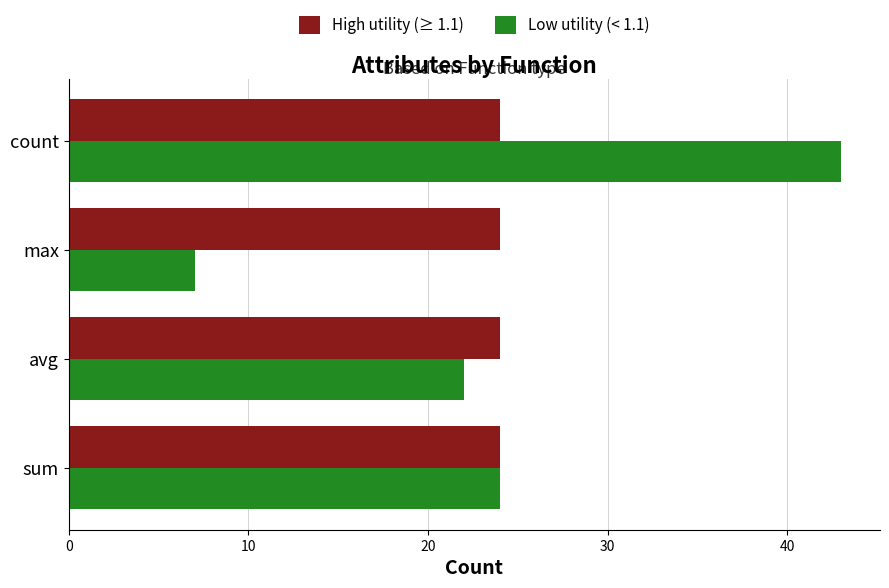

Rank the series by their maximum value, from lowest to highest.

High utility (≥ 1.1), Low utility (< 1.1)